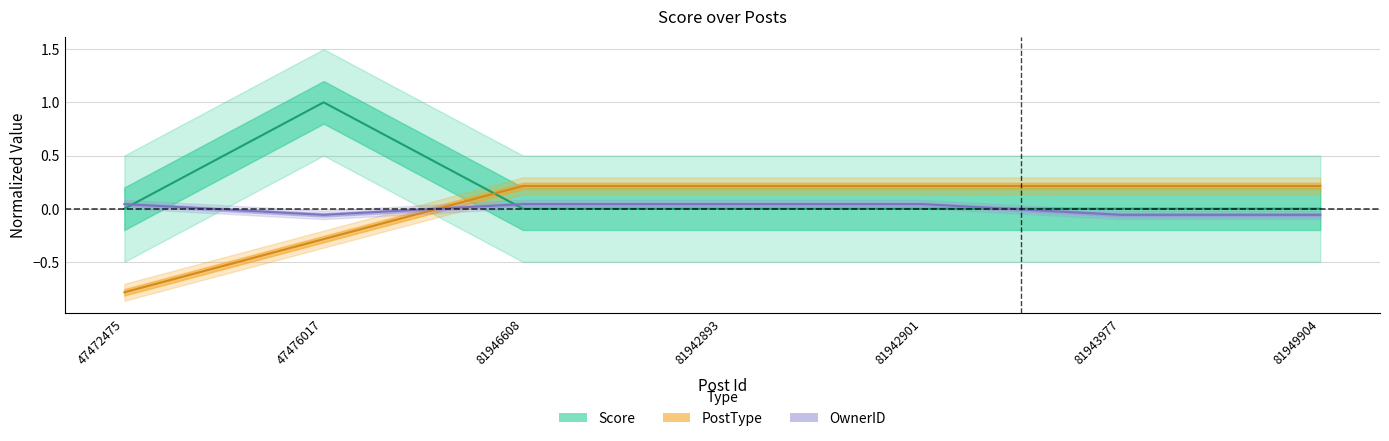

Which series has the widest spread of values?

Score